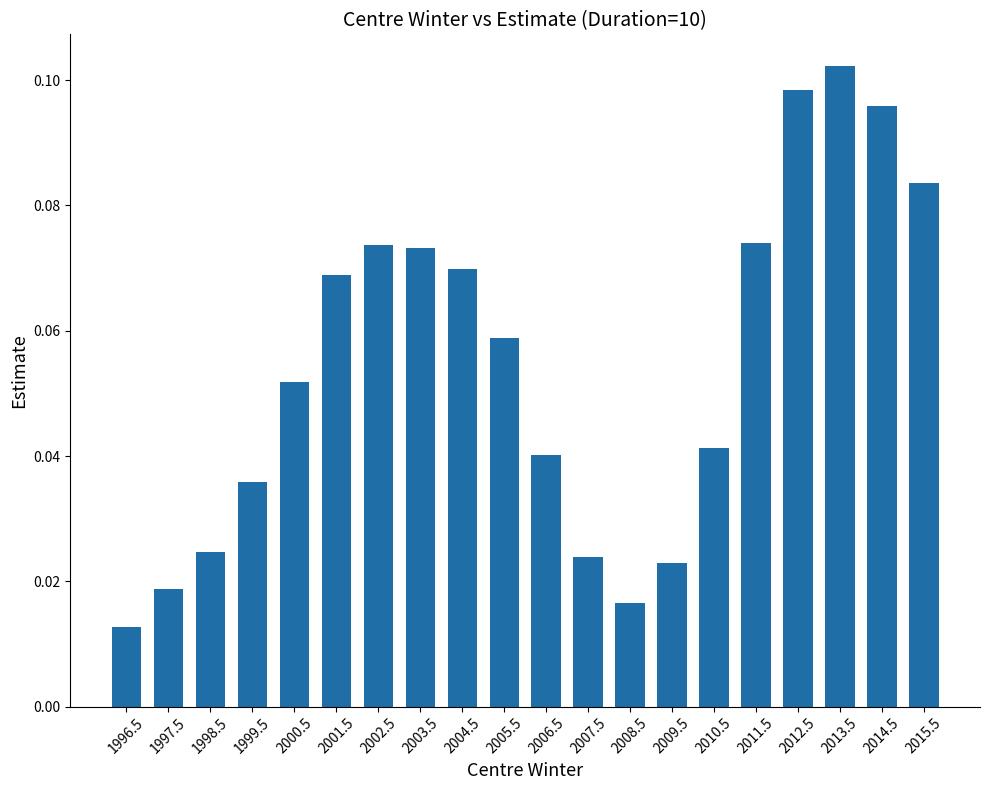

Is it true that the value at 2006.5 is 0.1?

False